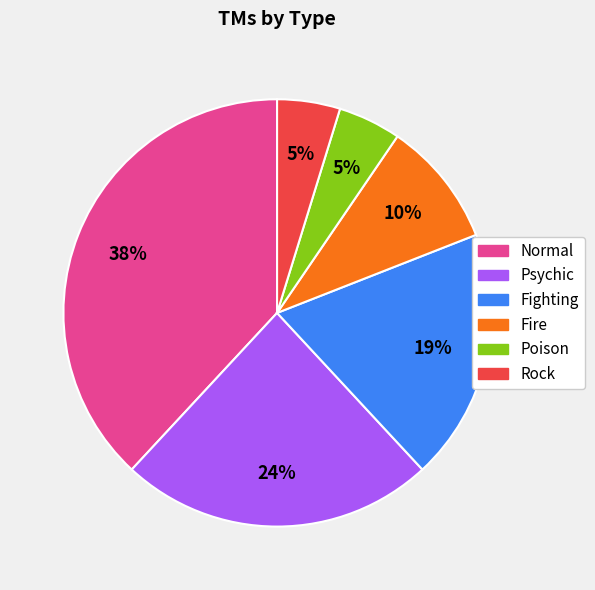

How many segments does this pie chart have?

6